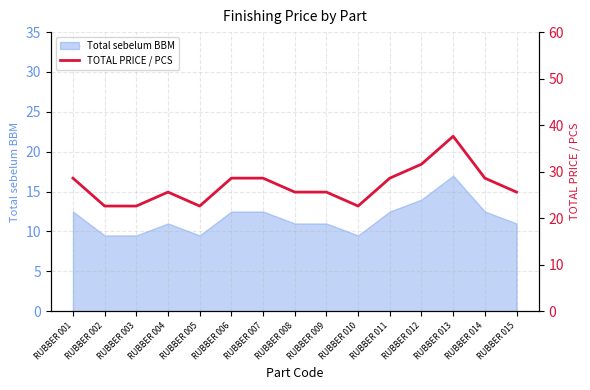

Where is the first local minimum?

RUBBER 005